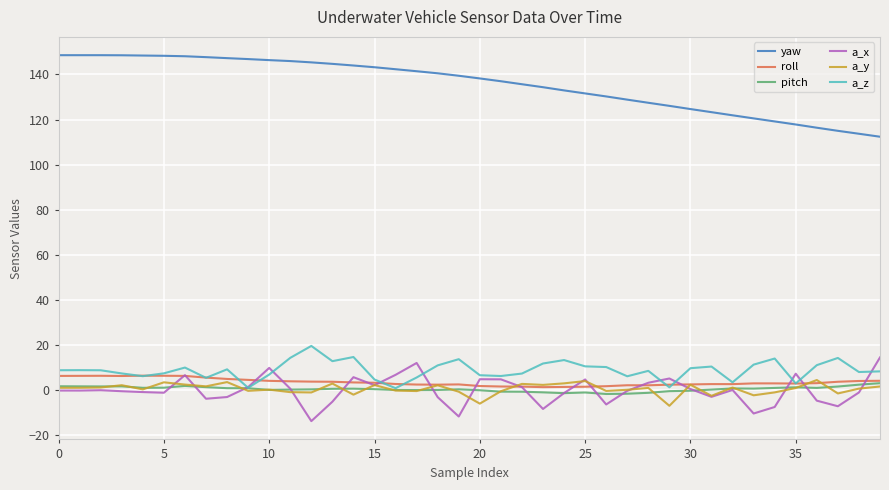

Which series has the largest total across all categories?

yaw